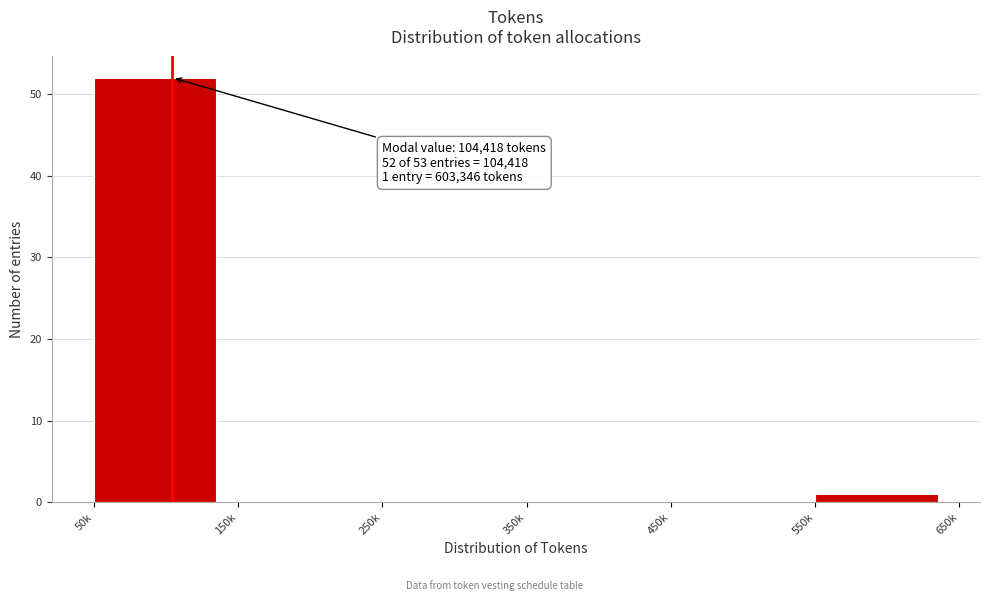

Reading left to right, list all the values displayed in this chart.

50k=52	150k=0	250k=0	350k=0	450k=0	550k=1